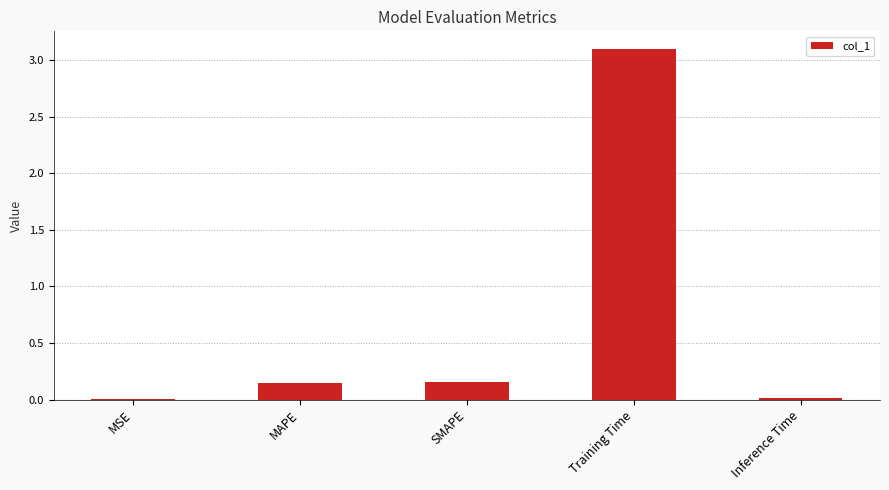

The chart shows a value of 3.1 at Training Time. True or false?

True